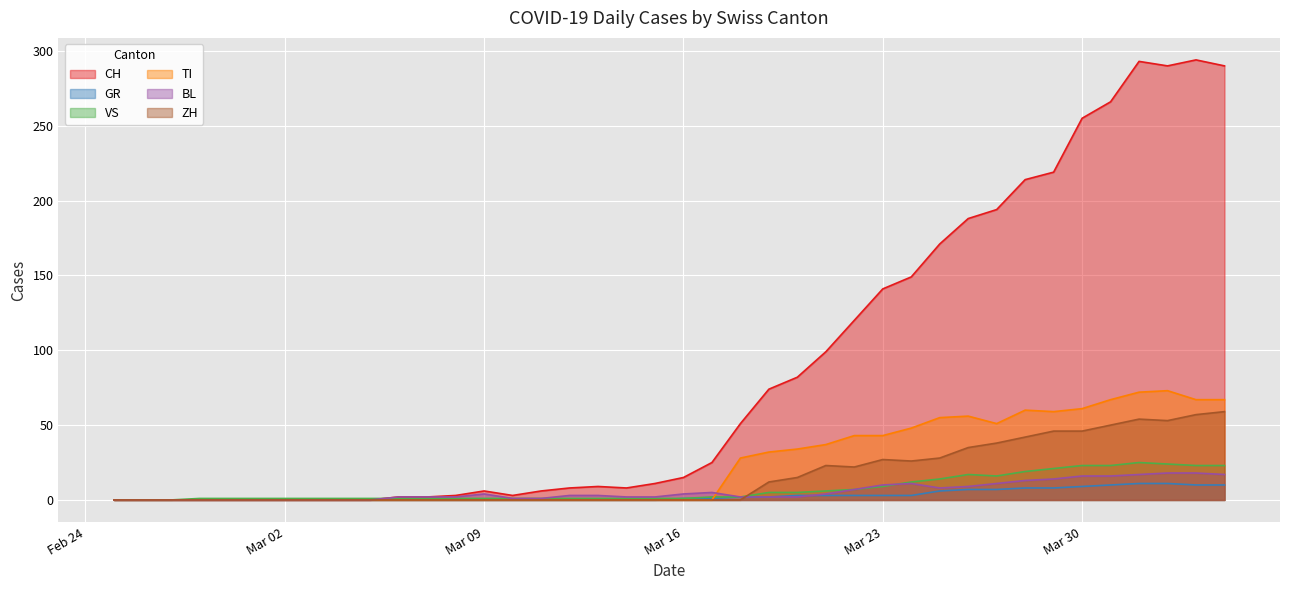

How many data points in ZH are above 0?

17